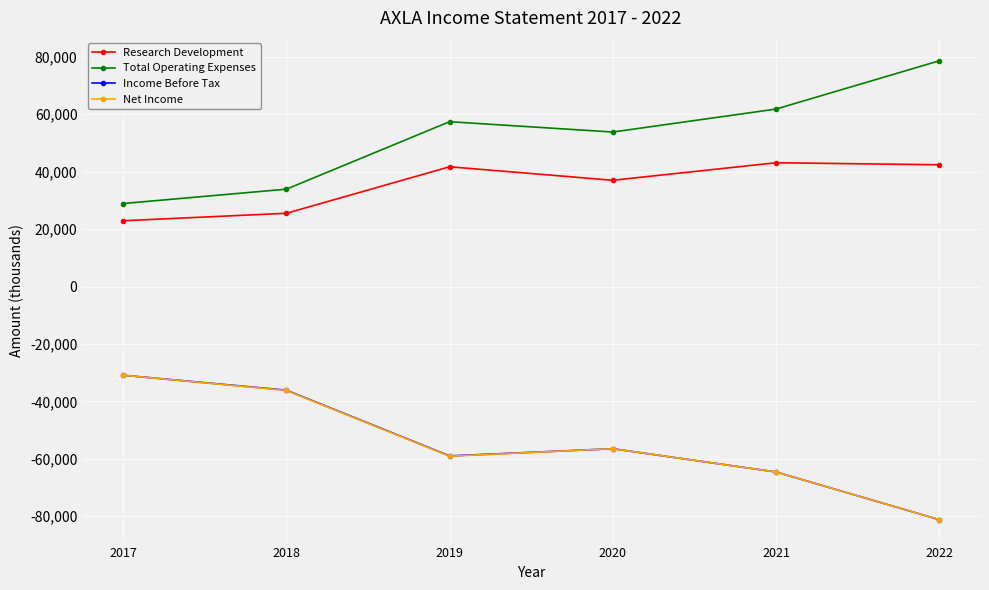

At which category does the chart reach its peak across all series?

2022